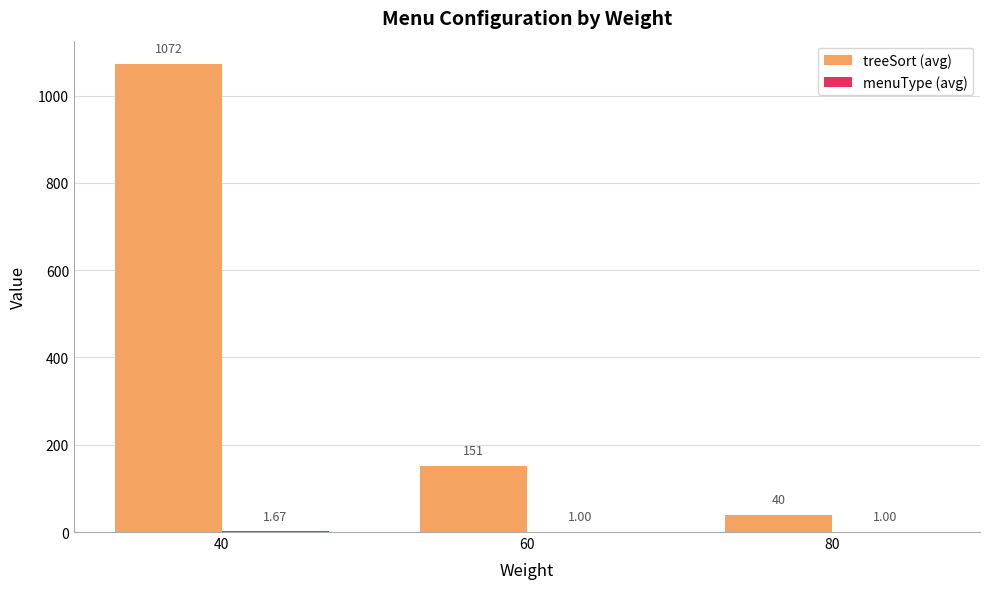

Are the bars grouped side by side (vs. stacked)?

Yes